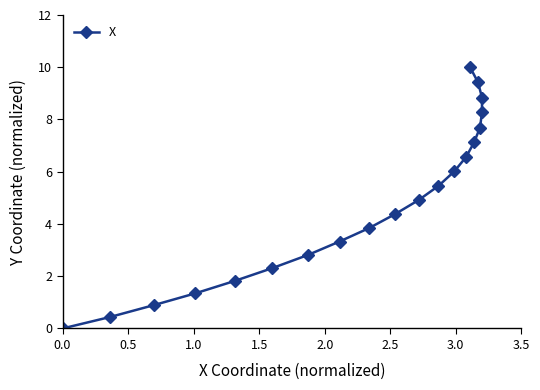

What is the sum of all values?

95.5